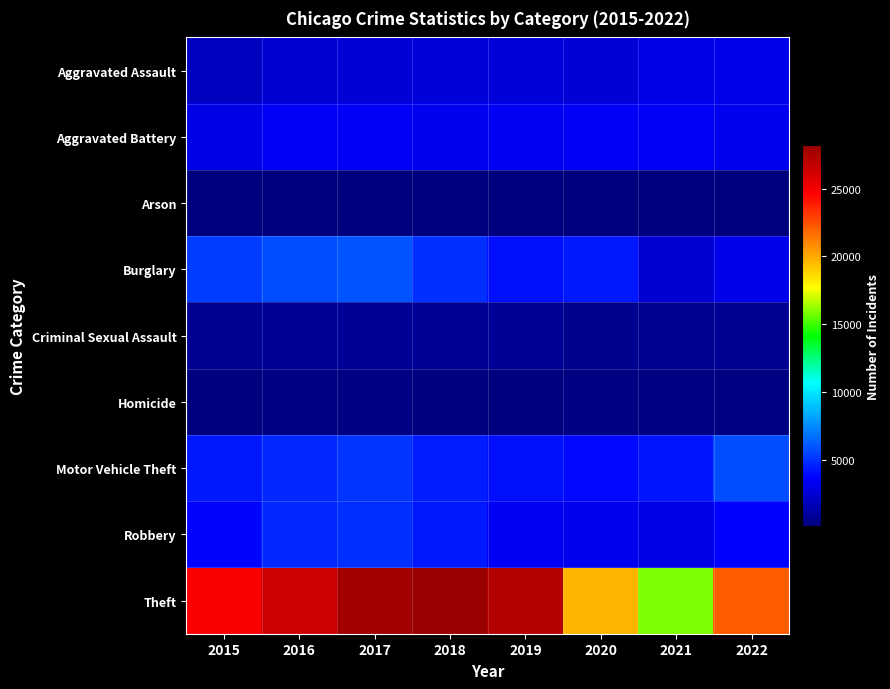

At how many categories does at least one series exceed 17324?

7